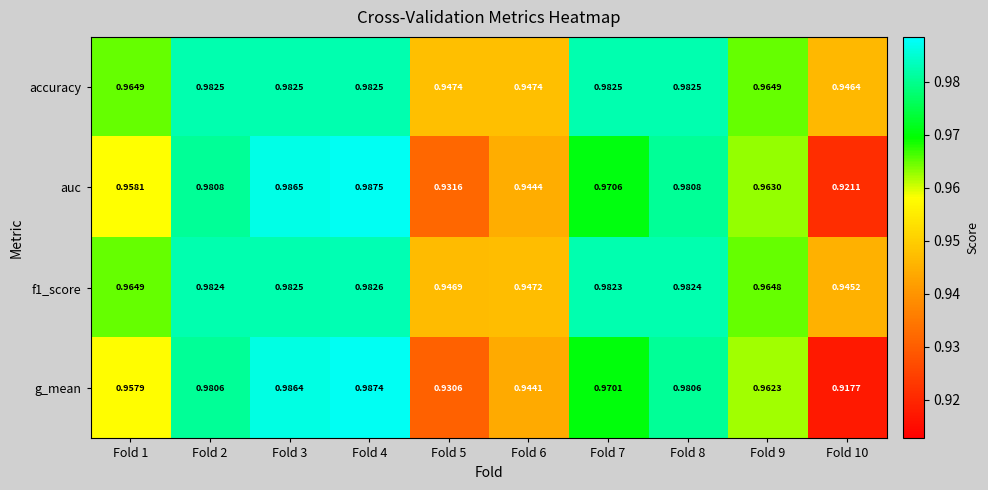

Which series has the largest total across all categories?

accuracy